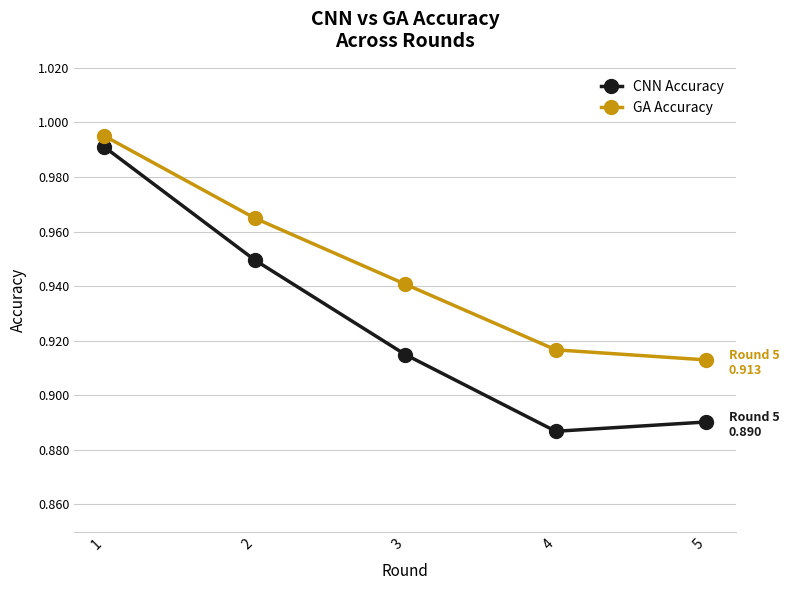

List the series in order of their overall mean, lowest first.

CNN Accuracy, GA Accuracy